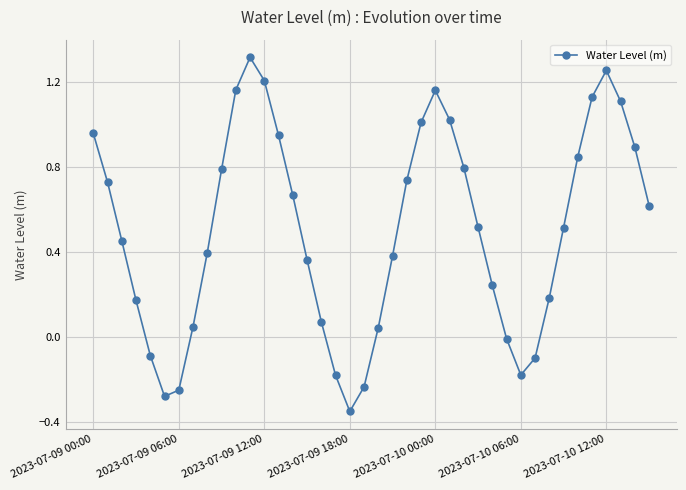

How many points are lower than both their immediate neighbors (excluding endpoints)?

3